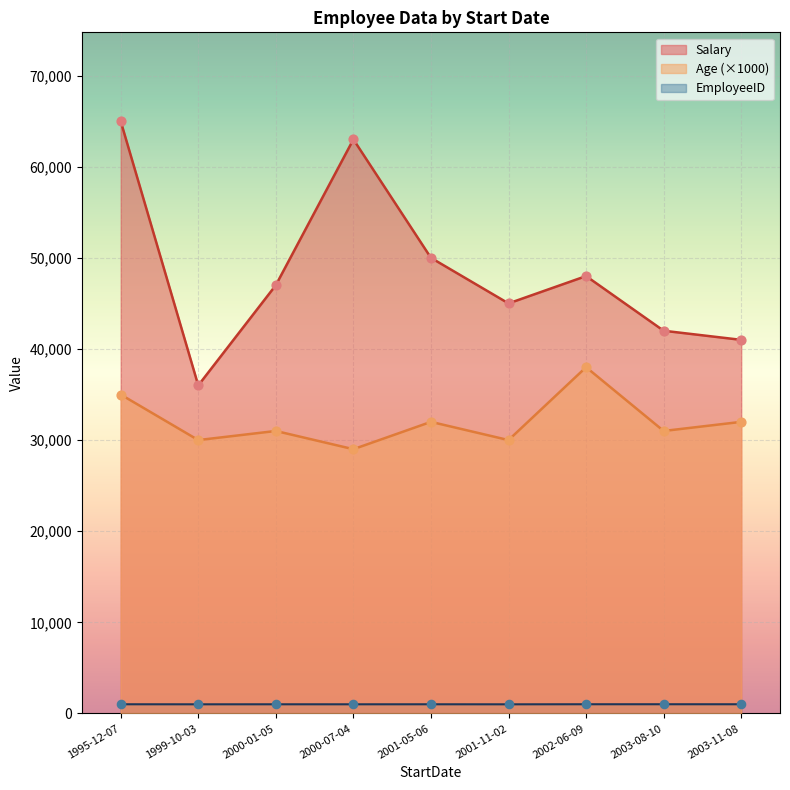

What are all the series names shown in the legend?

Salary, Age (×1000), EmployeeID